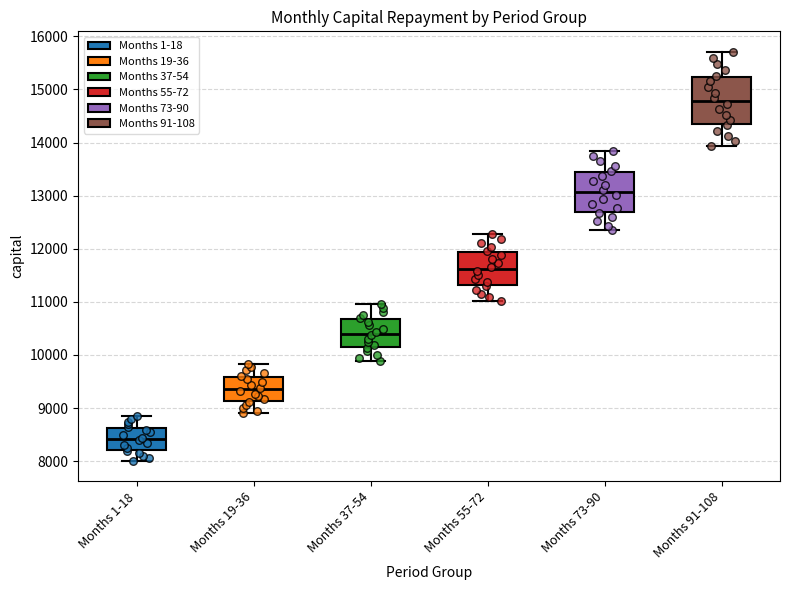

Which box has the lowest median line?

Months 1-18